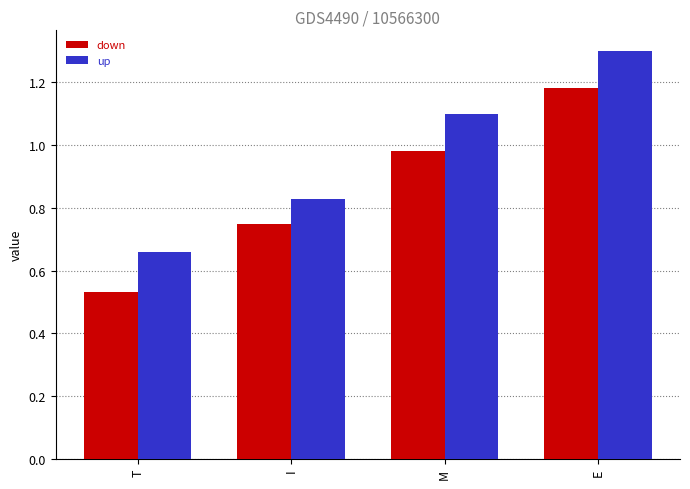

Are the bars grouped side by side (vs. stacked)?

Yes